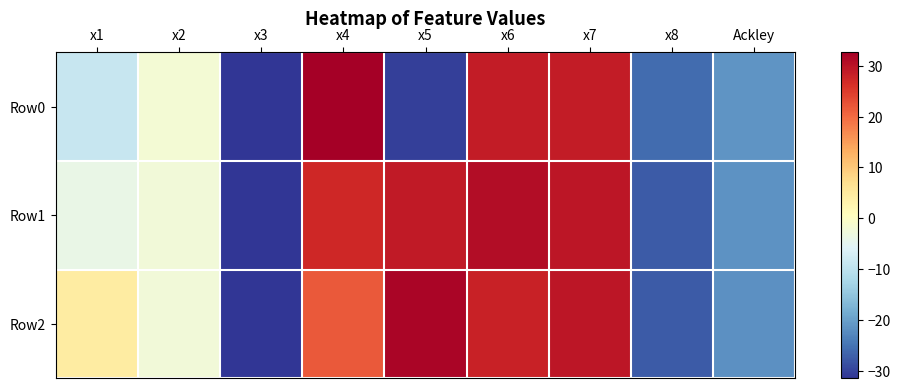

At which category is the sum across all series the highest?

x7